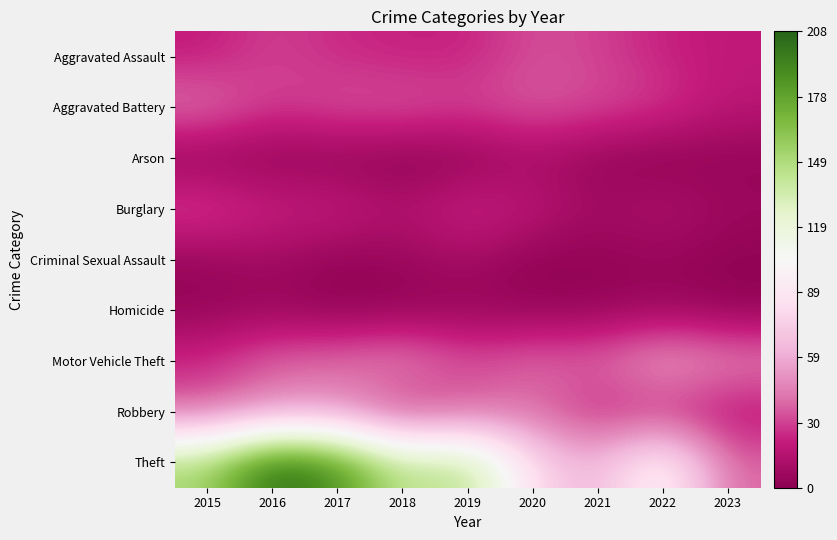

Count the number of categories in the chart.

9